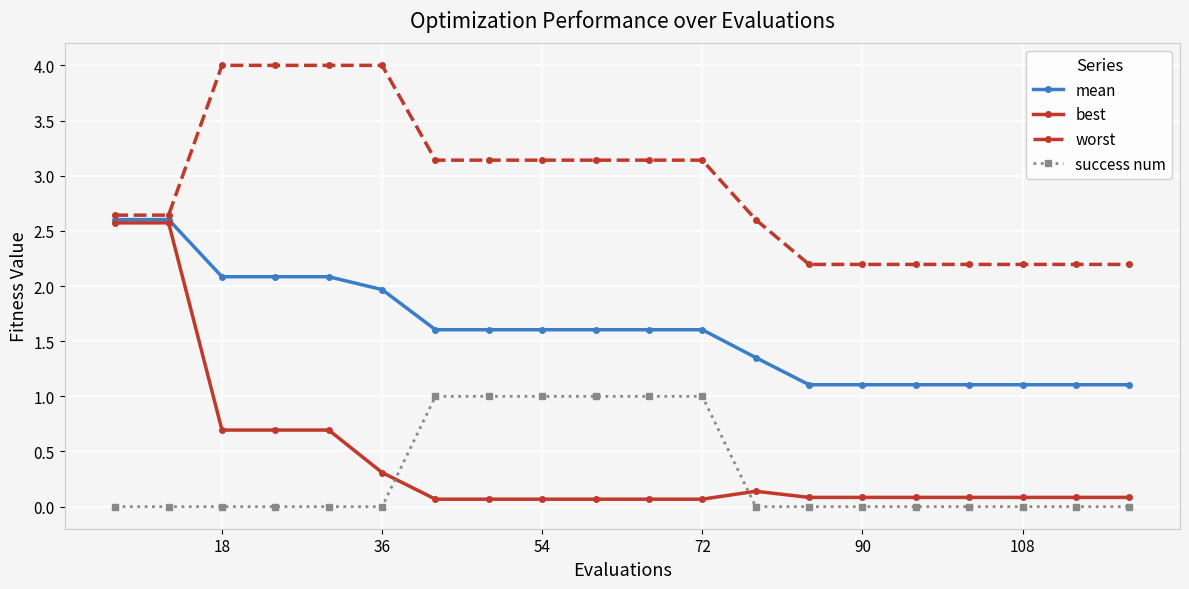

How many intersections are there between success num and best?

2